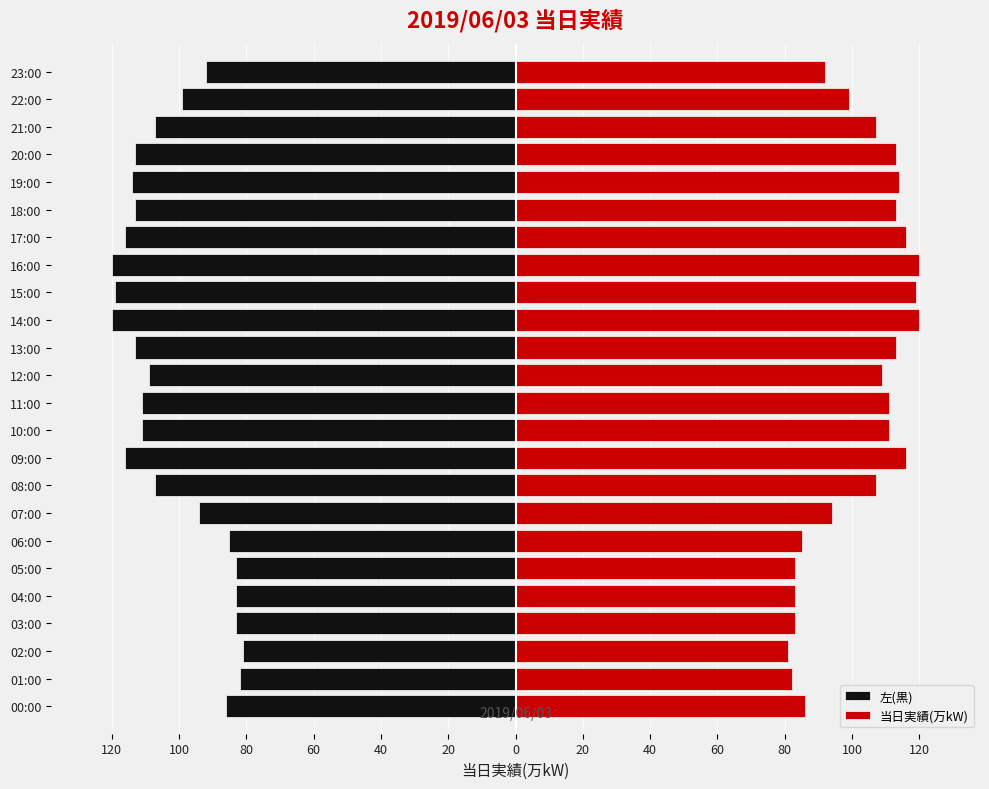

What is the label of the 1st bar from the right?

23:00